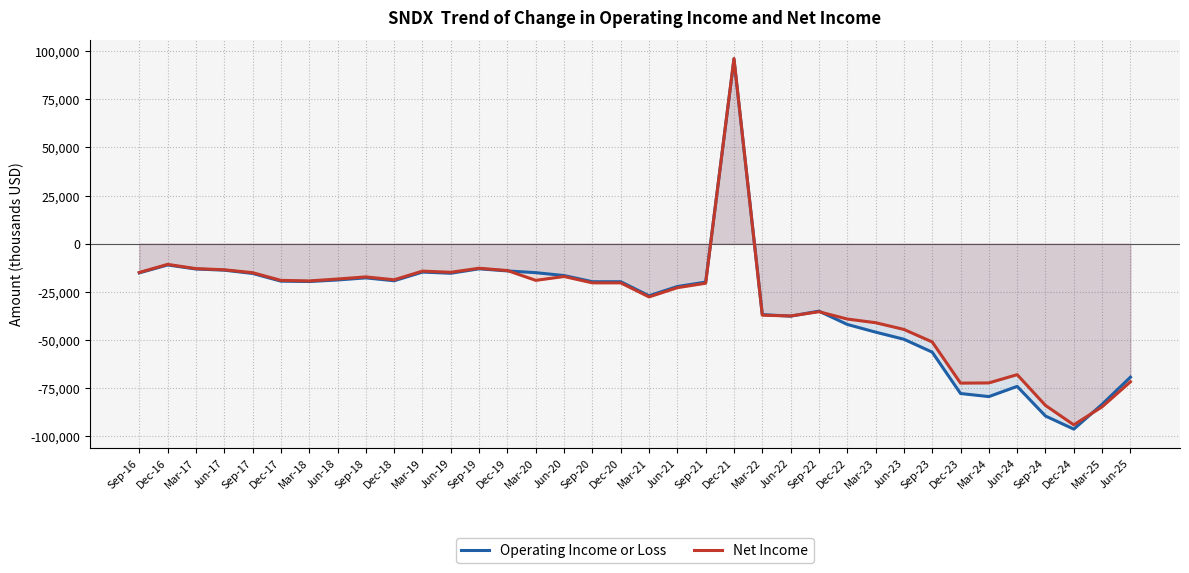

List the series in order of their overall mean, highest first.

Net Income, Operating Income or Loss